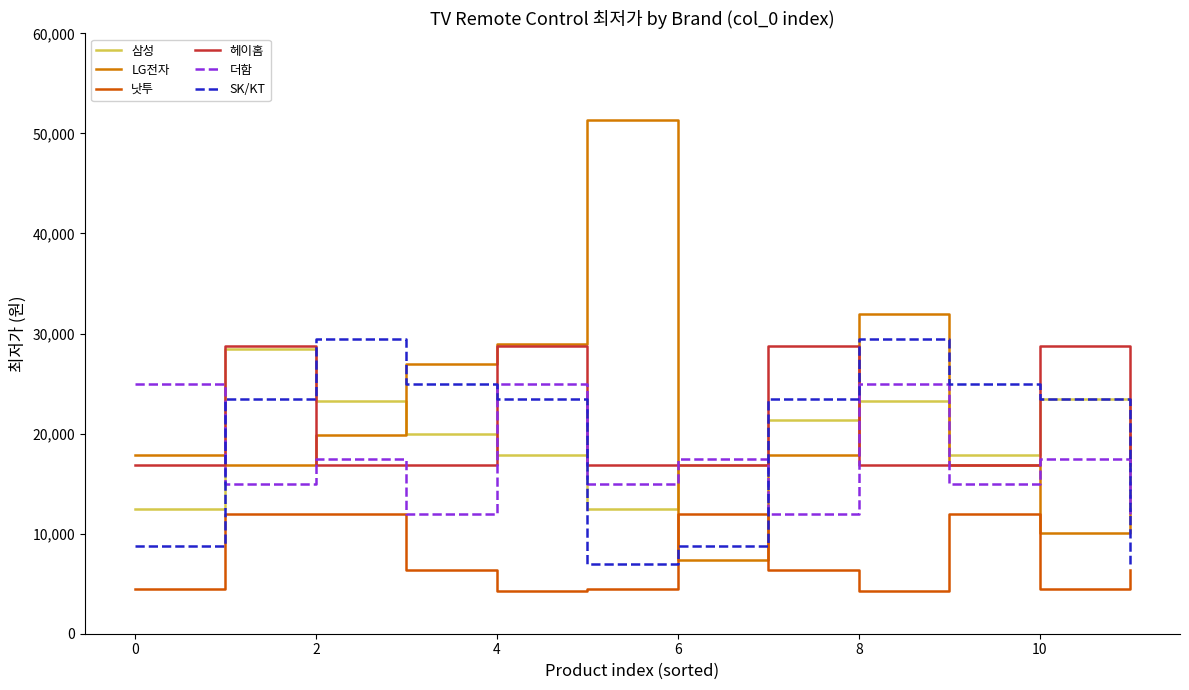

Is this an area chart (filled region under the line)?

No